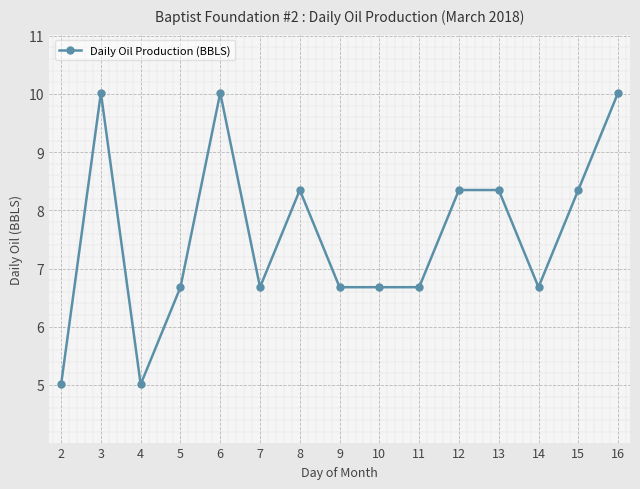

Is this an area chart (filled region under the line)?

No